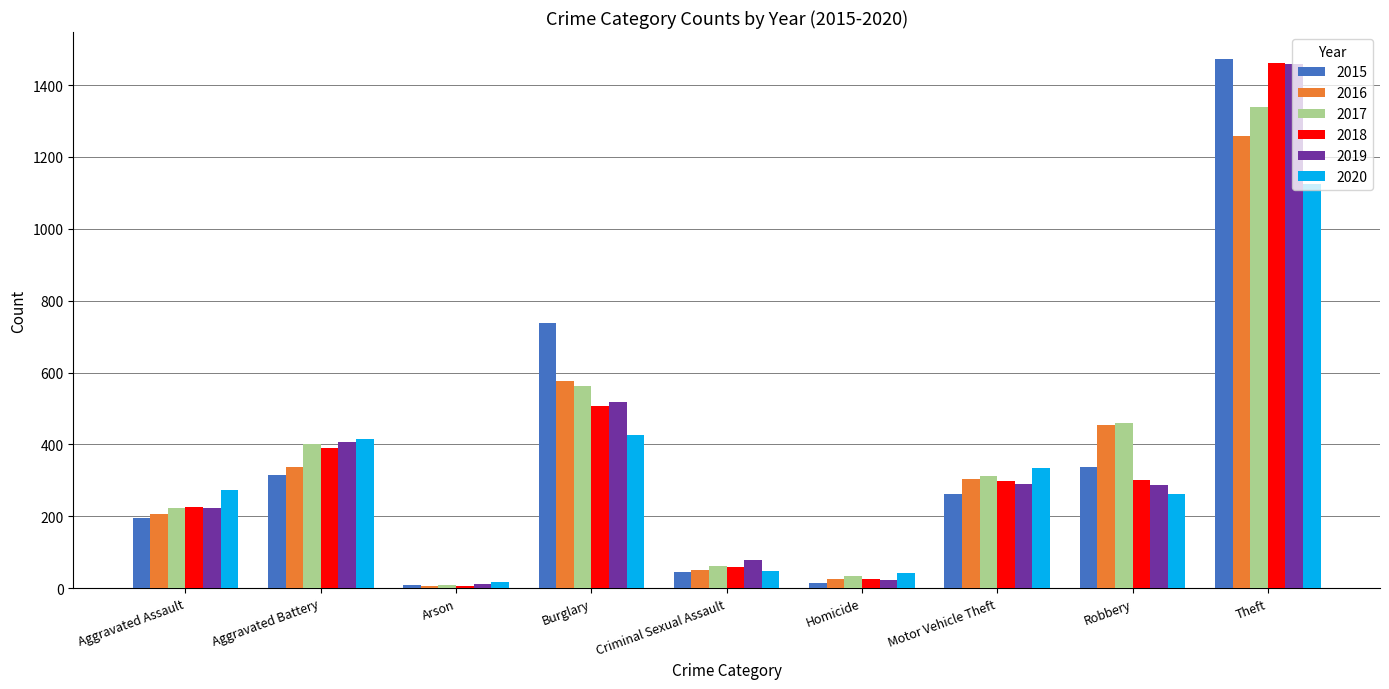

What is the smallest value displayed?

7